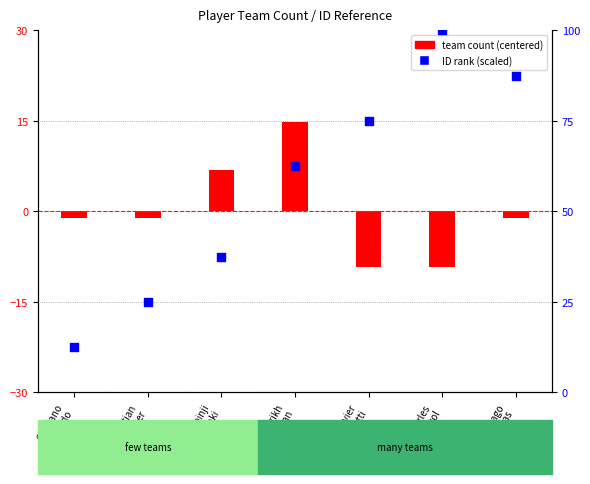

Which series contains the highest Y value?

ID rank (scaled)